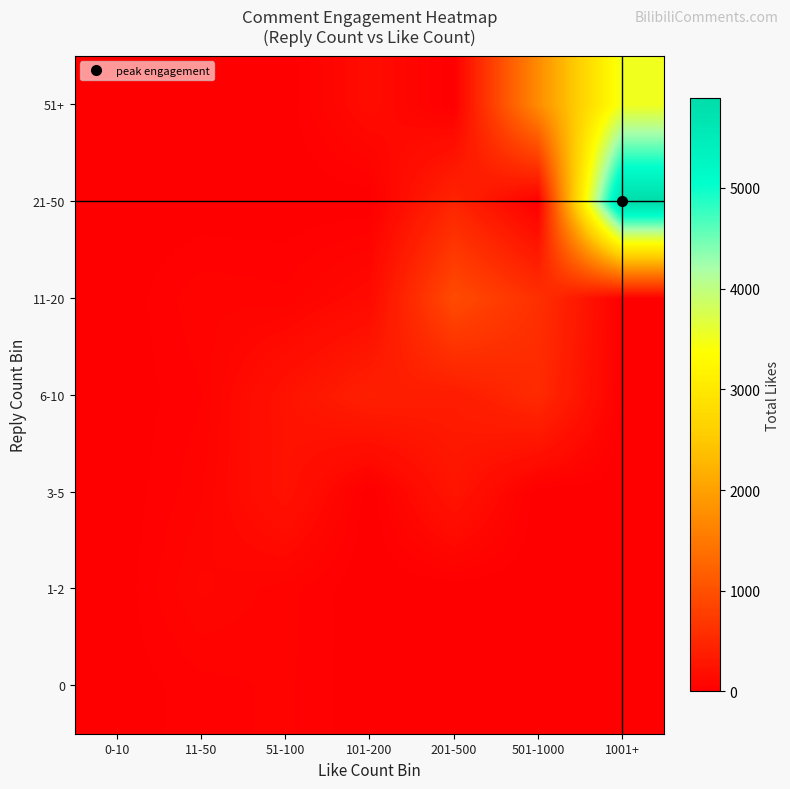

Reading left to right, extract all data points from this chart.

0: 0-10=6	11-50=36	51-100=52	101-200=0	201-500=0	501-1000=0	1001+=0
1-2: 0-10=0	11-50=99	51-100=56	101-200=0	201-500=0	501-1000=0	1001+=0
3-5: 0-10=0	11-50=64	51-100=235	101-200=0	201-500=264	501-1000=0	1001+=0
6-10: 0-10=0	11-50=44	51-100=243	101-200=399	201-500=357	501-1000=530	1001+=0
11-20: 0-10=0	11-50=65	51-100=54	101-200=143	201-500=938	501-1000=599	1001+=0
21-50: 0-10=0	11-50=0	51-100=0	101-200=0	201-500=462	501-1000=0	1001+=5893
51+: 0-10=0	11-50=0	51-100=0	101-200=161	201-500=0	501-1000=1737	1001+=3518